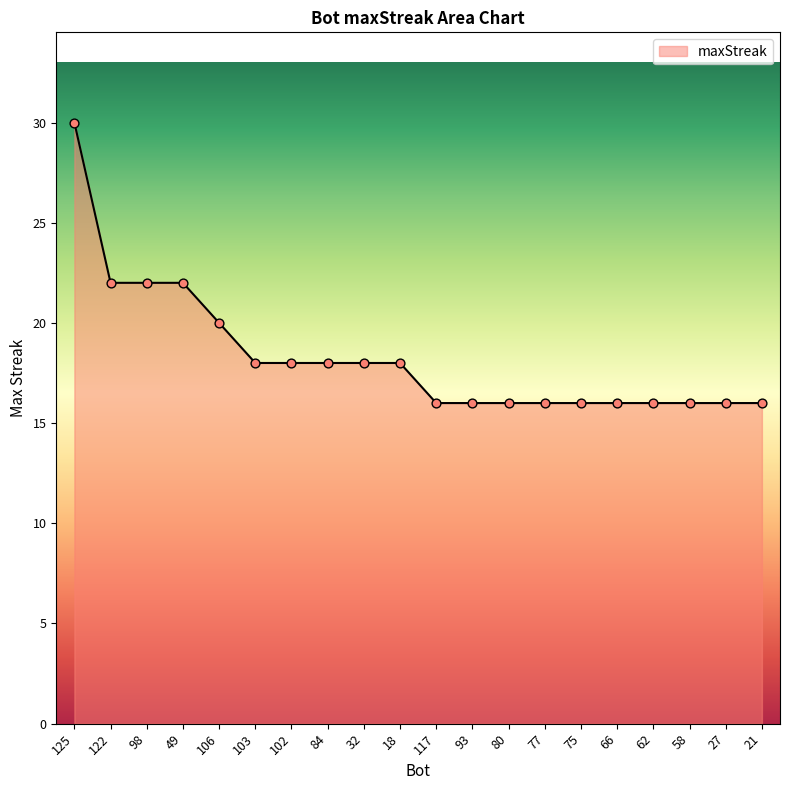

What is the change in value from 125 to 18?

-12